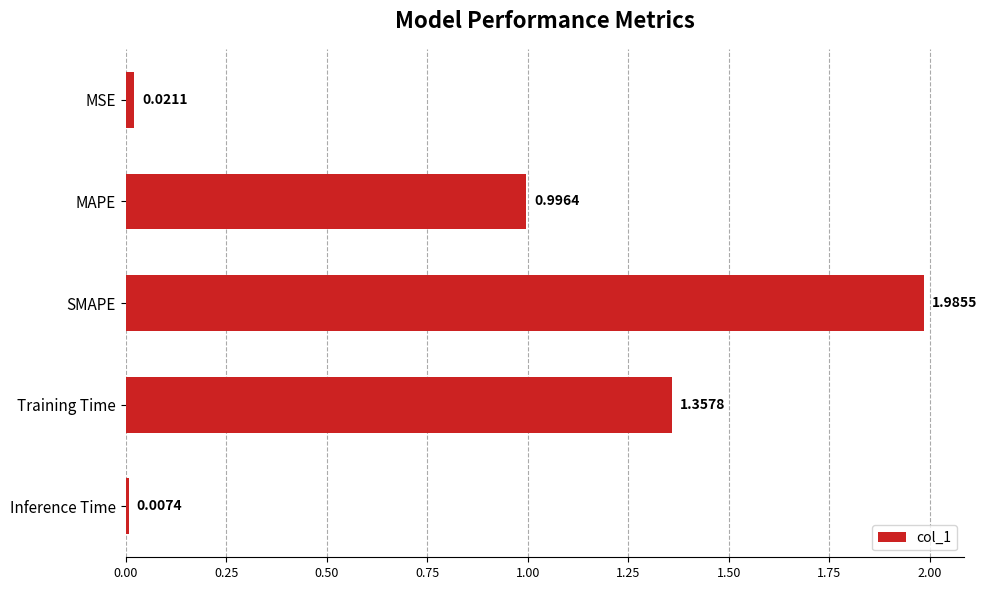

List the labels in order of value, smallest first.

Inference Time, MSE, MAPE, Training Time, SMAPE